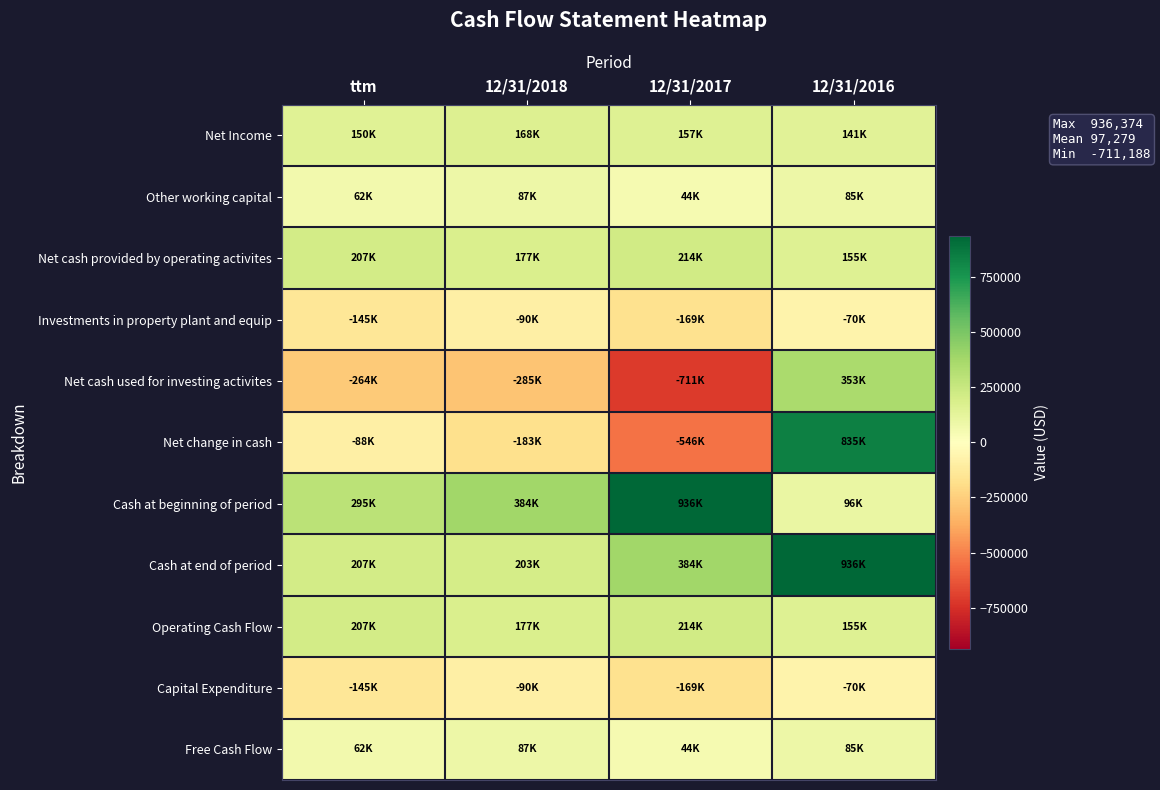

Which series has the largest total across all categories?

Cash at end of period